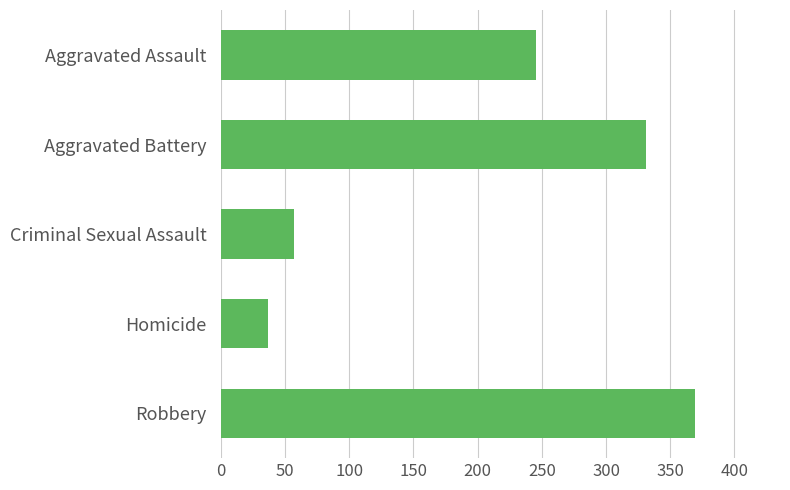

How many categories are shown in the chart?

5